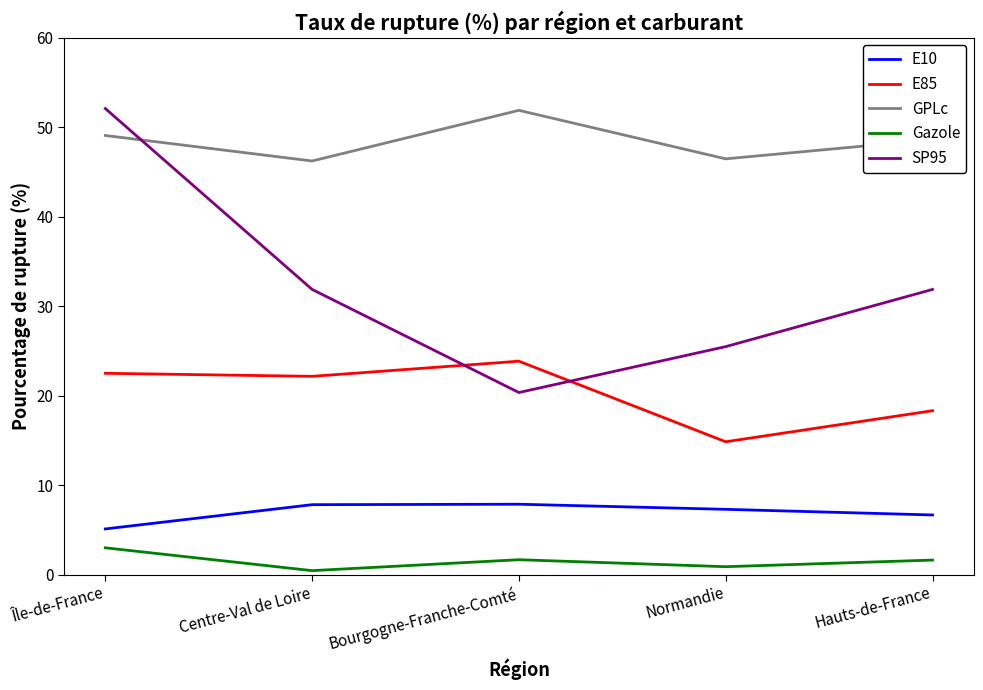

Which series ends up on top after the final intersection of E85 and SP95?

SP95